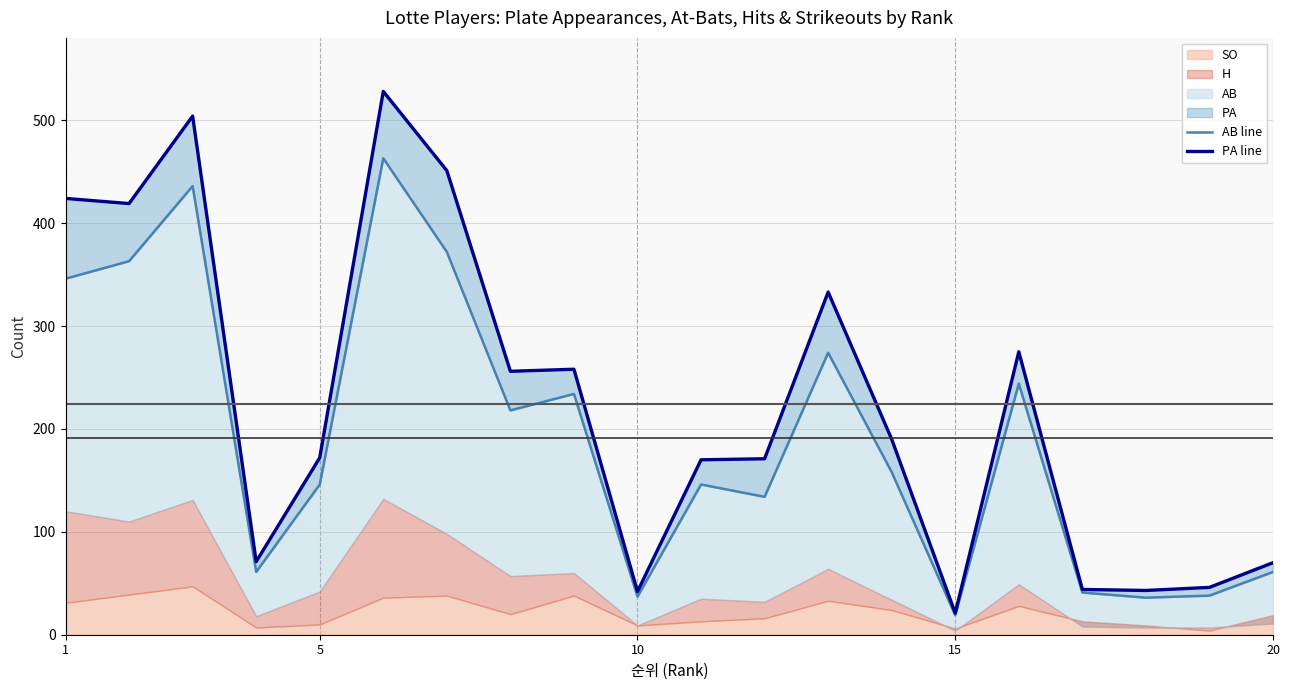

Reading left to right, what are all the values shown in this chart?

AB line: 346	363	436	61	146	463	372	218	234	37	146	134	274	158	19	244	41	36	38	61
PA line: 424	419	504	71	172	528	451	256	258	42	170	171	333	190	21	275	44	43	46	70